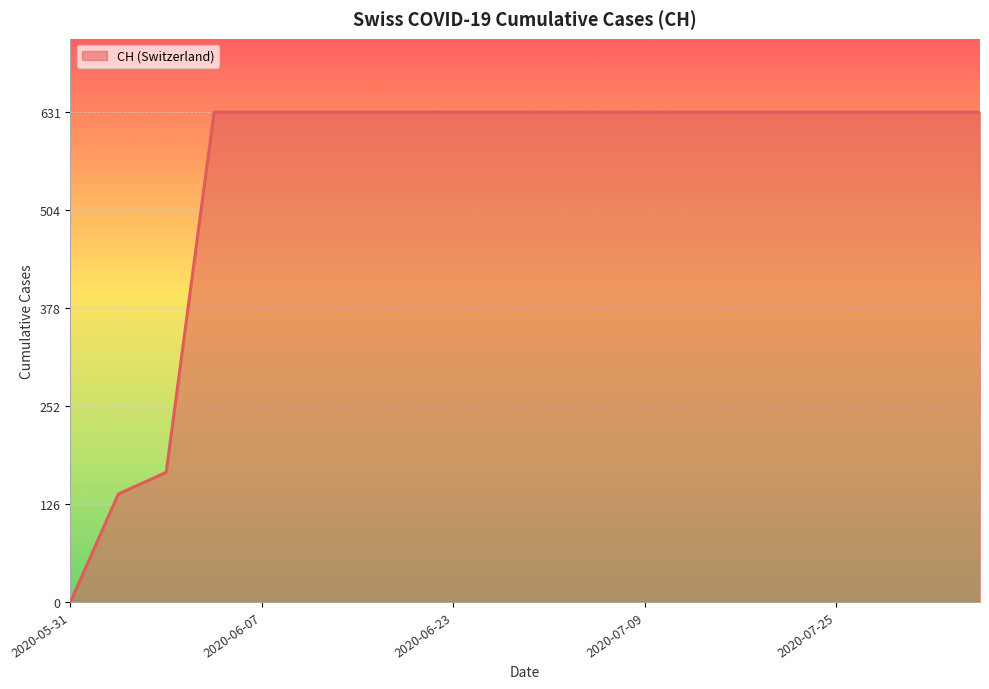

Reading left to right, what are all the values shown in this chart?

0	139	167	631	631	631	631	631	631	631	631	631	631	631	631	631	631	631	631	631